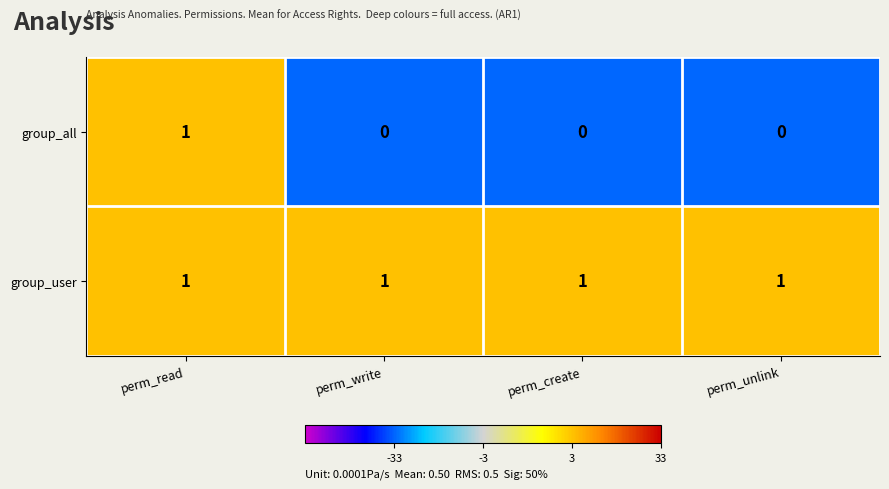

Which series changed the most between perm_read and perm_create?

group_all